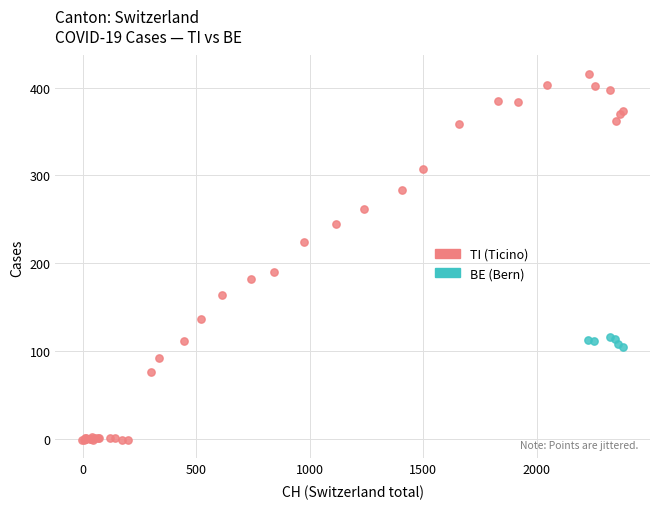

Which series has the widest spread of Y values?

TI (Ticino)